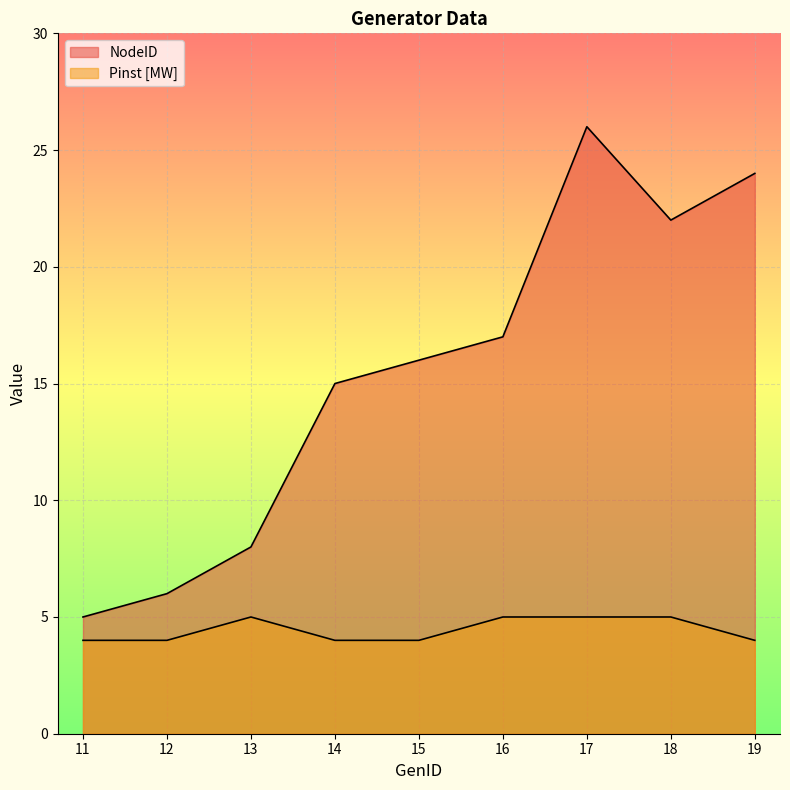

Reading left to right, extract all data points from this chart.

NodeID: 5	6	8	15	16	17	26	22	24
Pinst [MW]: 4	4	5	4	4	5	5	5	4